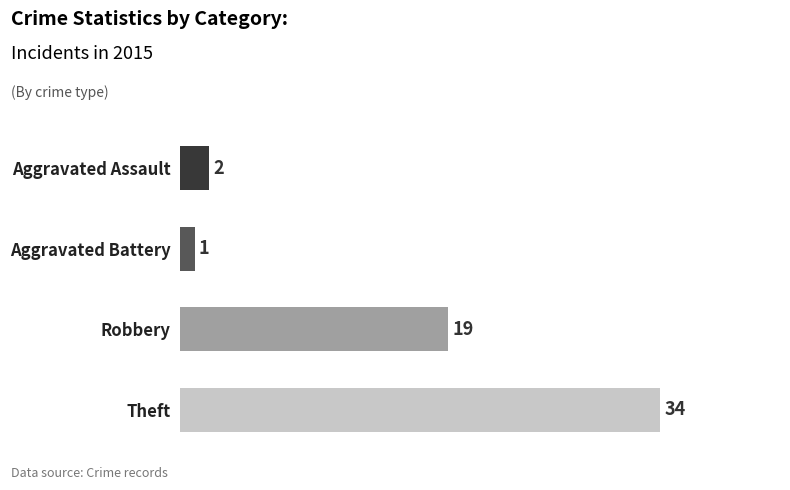

What is the highest value of the Aggravated Assault series?

2